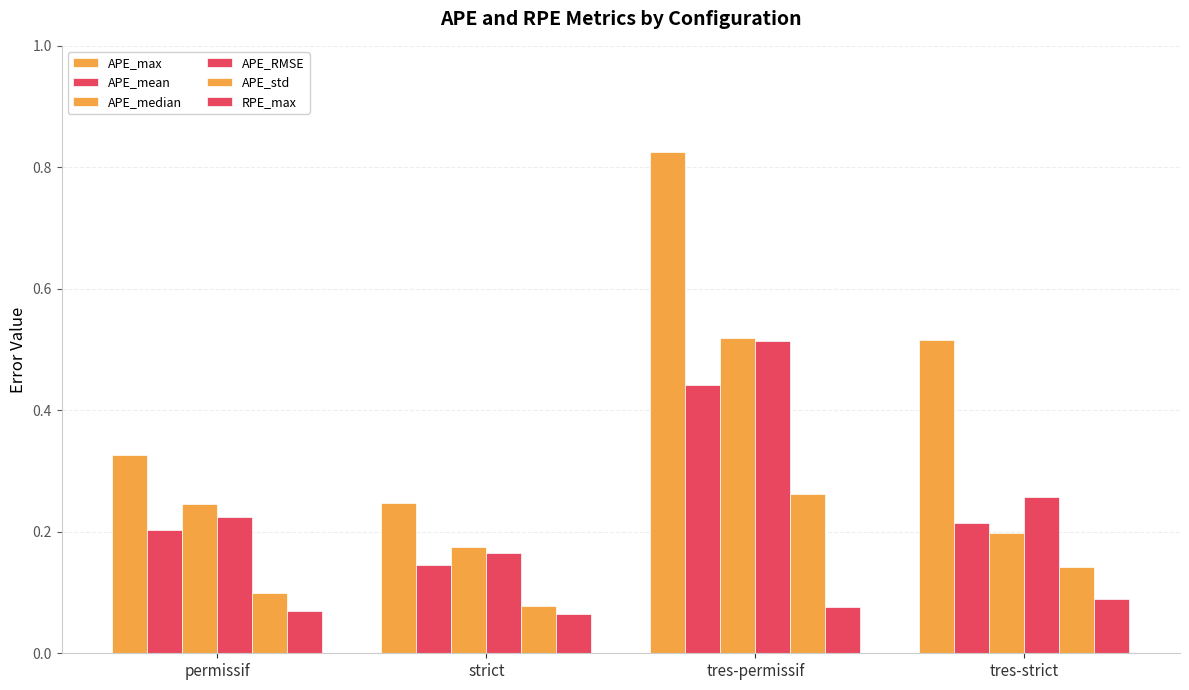

Reading left to right, list all the values displayed in this chart.

APE_max: 0.3	0.2	0.8	0.5
APE_mean: 0.2	0.1	0.4	0.2
APE_median: 0.2	0.2	0.5	0.2
APE_RMSE: 0.2	0.2	0.5	0.3
APE_std: 0.1	0.1	0.3	0.1
RPE_max: 0.1	0.1	0.1	0.1